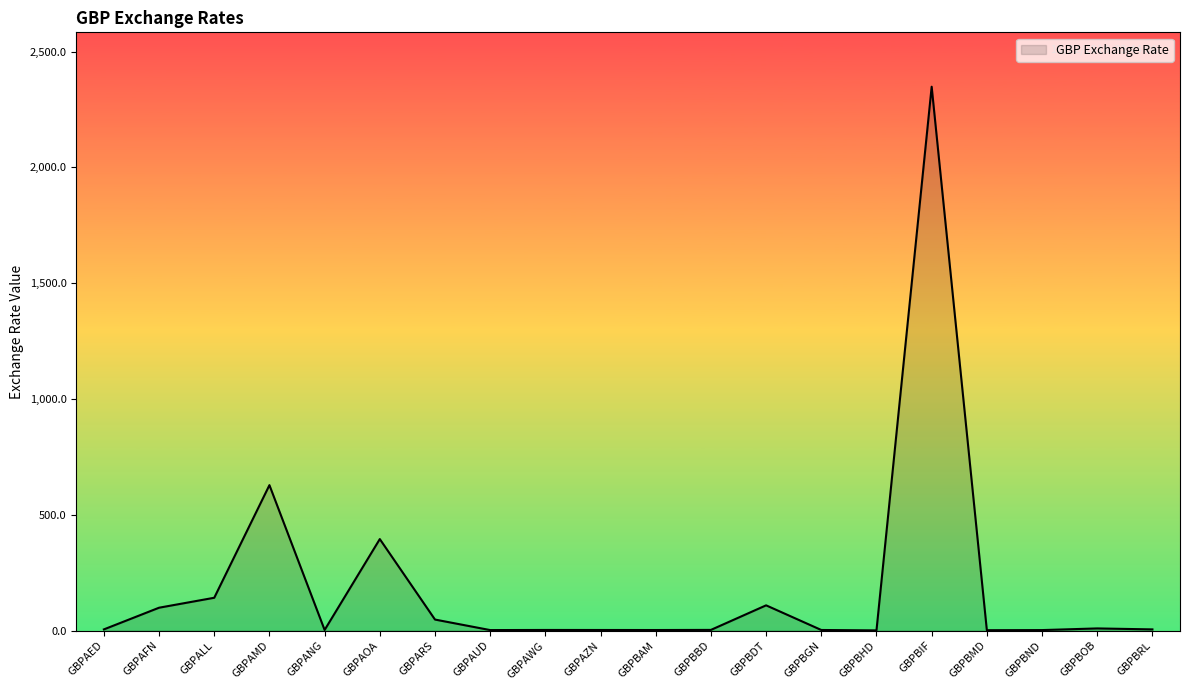

Which label corresponds to the largest value in the chart?

GBPBIF